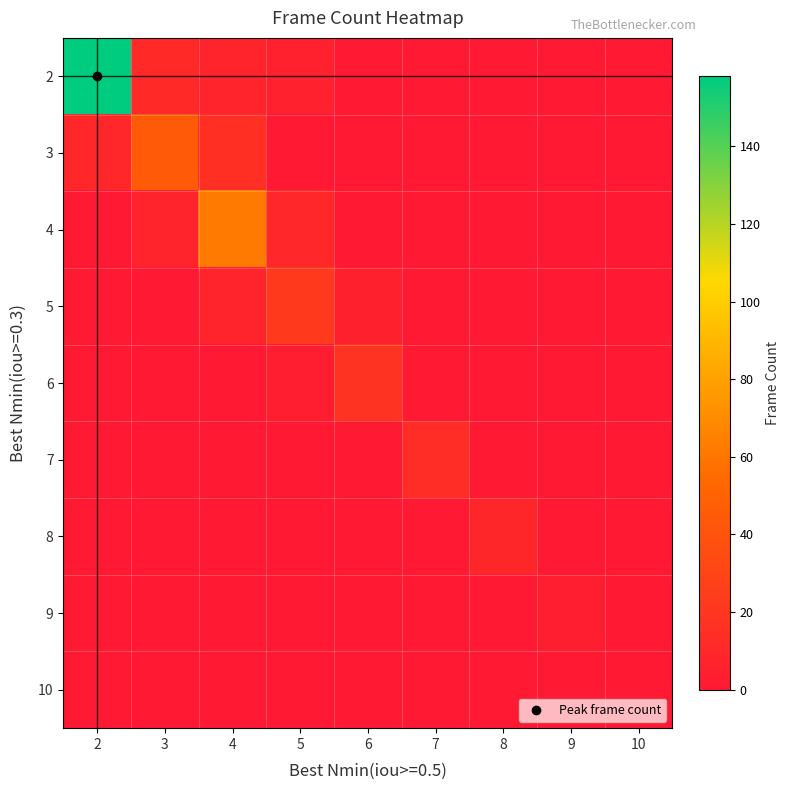

How many series are shown in this chart?

9